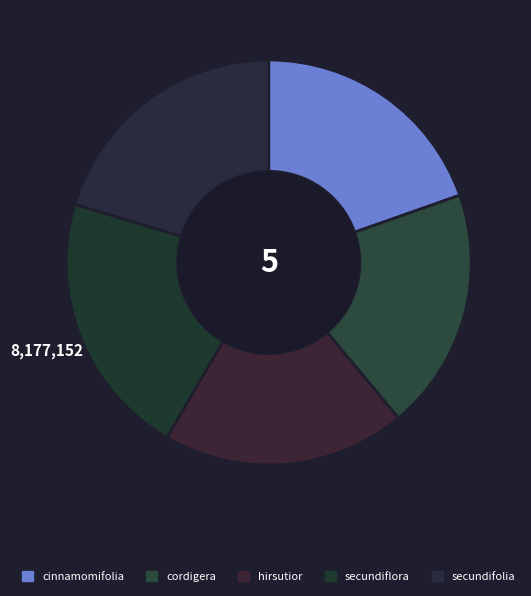

Approximately how many times larger is the value at secundiflora compared to cordigera?

1.1